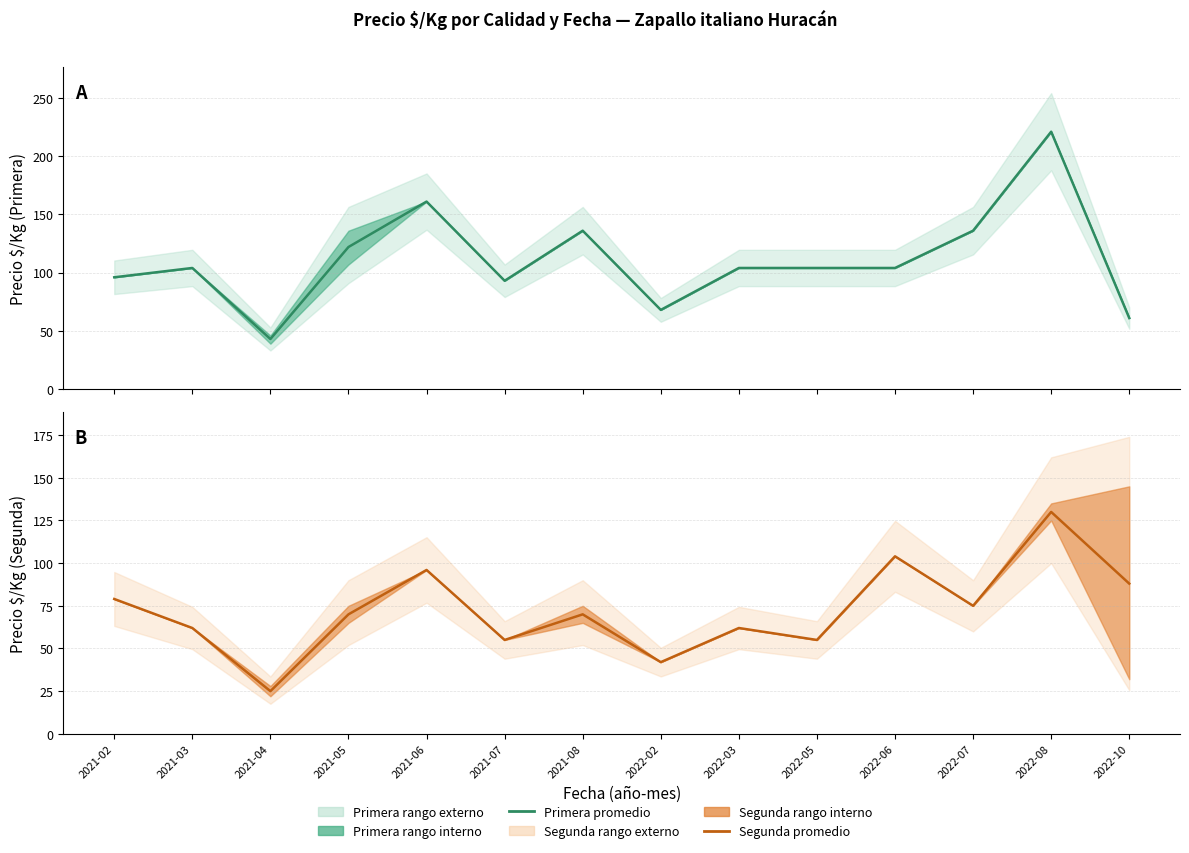

At which category is the sum across all series the highest?

2022-08